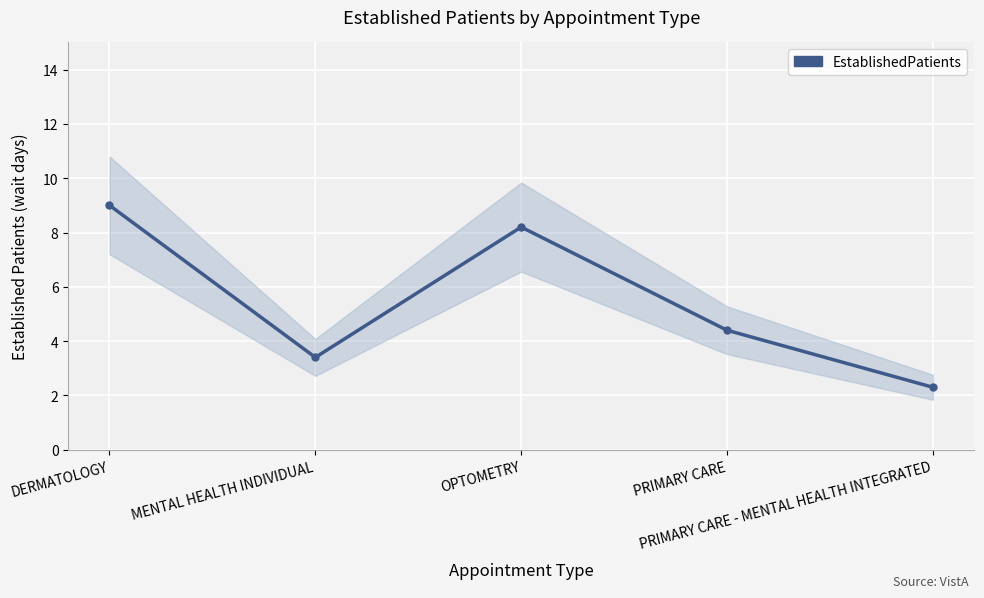

Does the chart display data point markers on the line(s)?

Yes